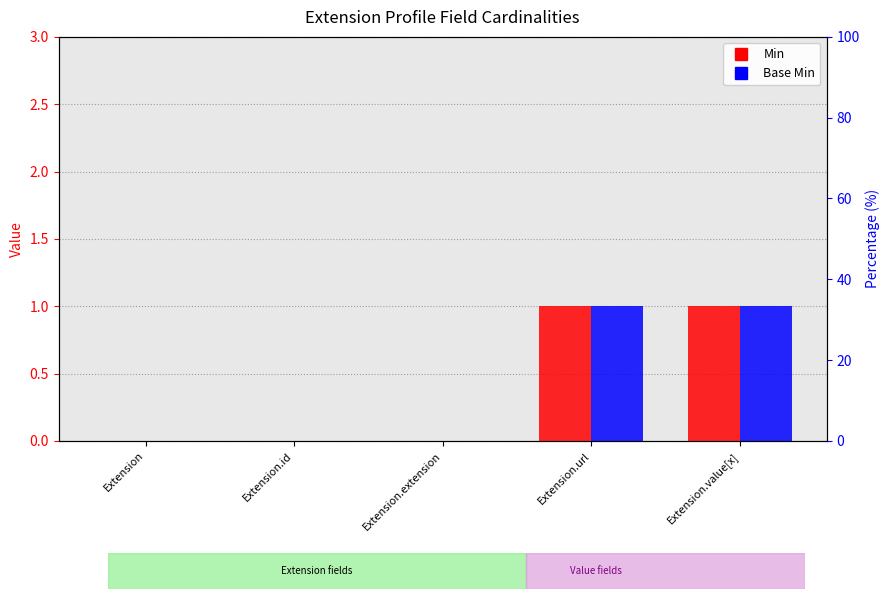

Between Extension.id and Extension.url, which series saw the biggest shift?

Min